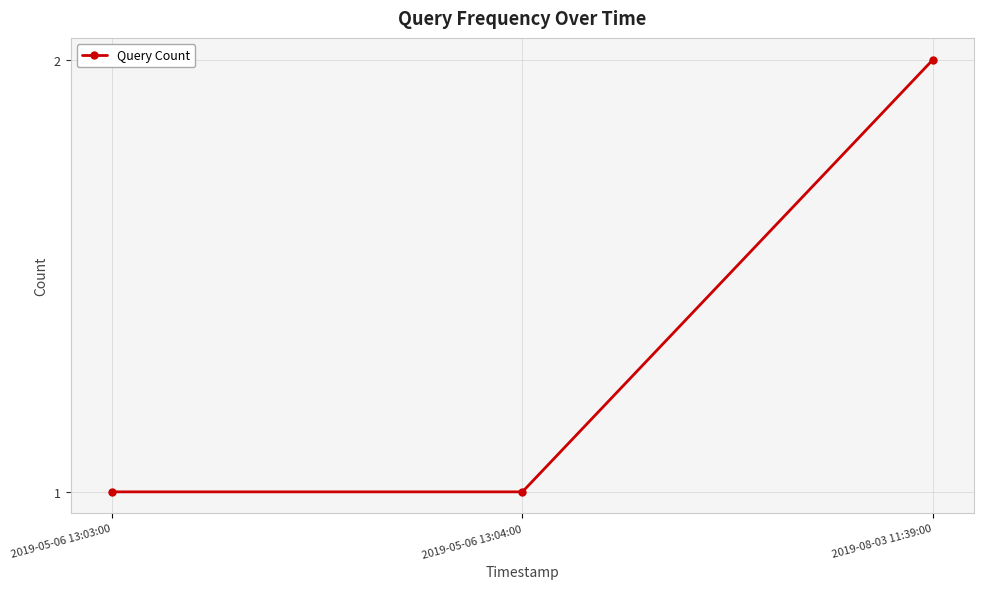

What is the value of the 1st point from the left?

1